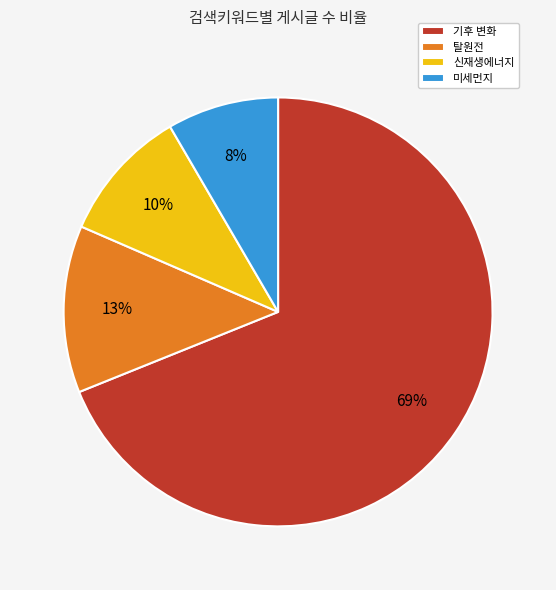

Do 탈원전 and 미세먼지 together represent more than half of the pie?

No